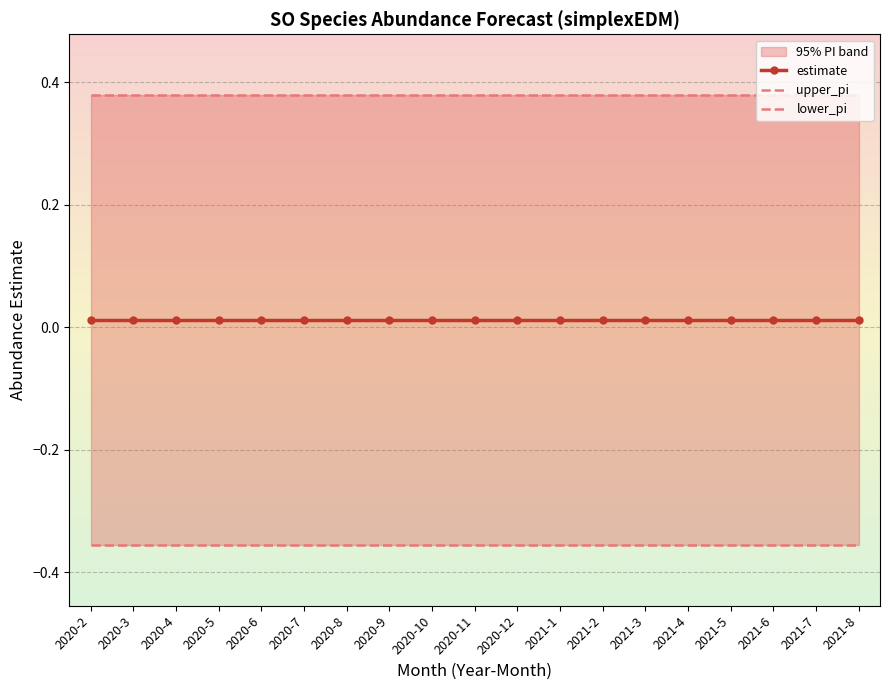

List the labels in order of upper_pi value, smallest first.

2020-2, 2020-3, 2020-4, 2020-5, 2020-6, 2020-7, 2020-8, 2020-9, 2020-10, 2020-11, 2020-12, 2021-1, 2021-2, 2021-3, 2021-4, 2021-5, 2021-6, 2021-7, 2021-8